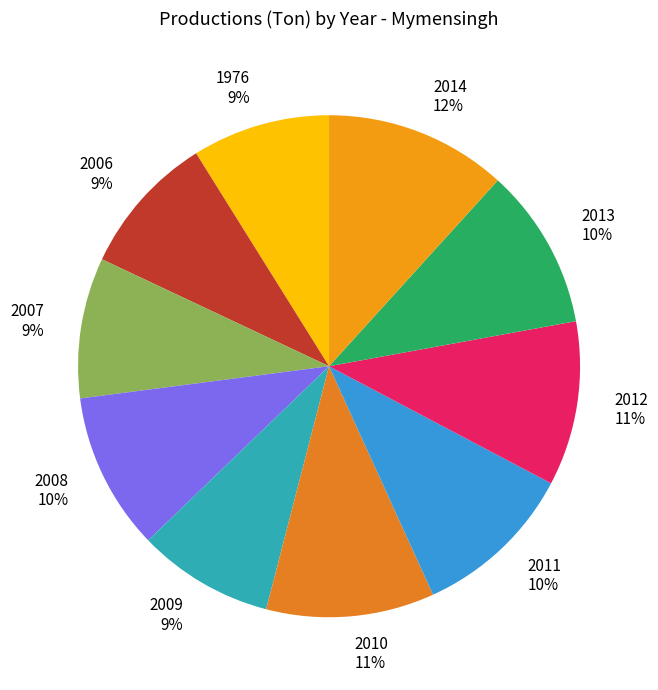

Between 2009 and 2011, which is larger?

2011